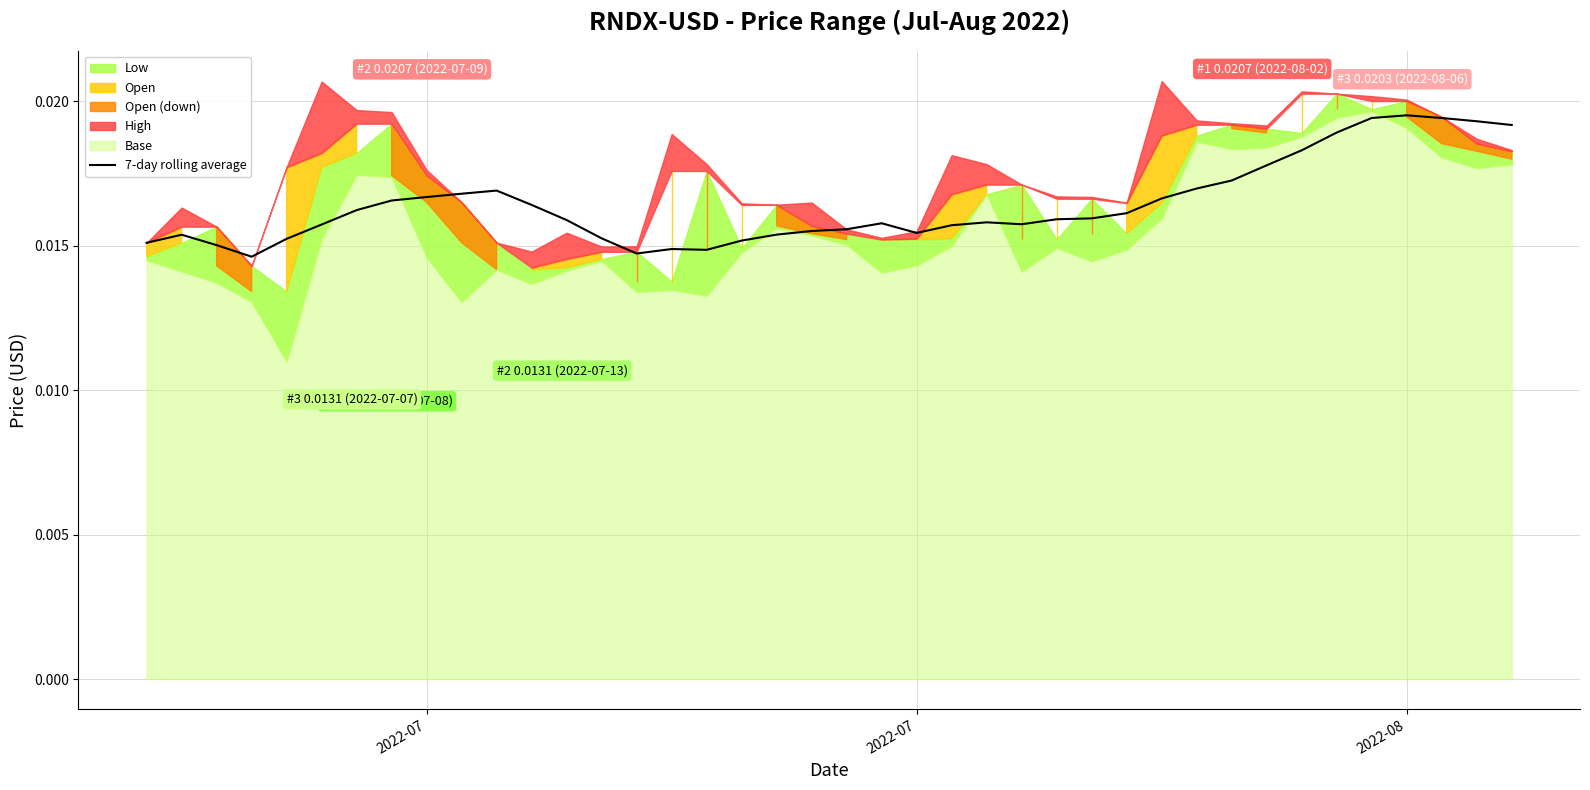

How many lines are shown in the chart?

1